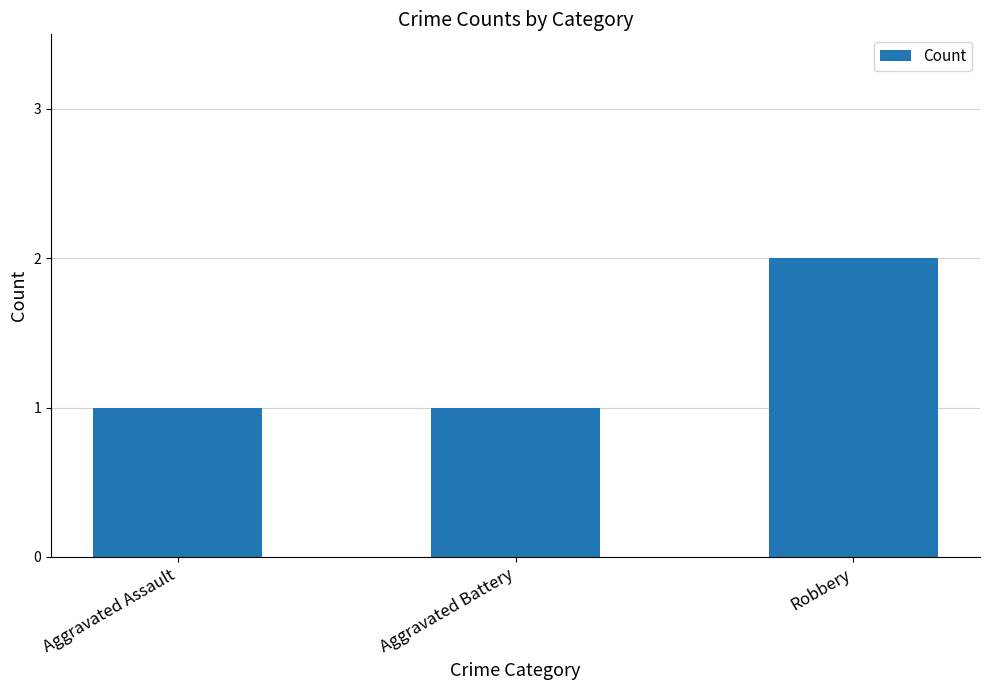

What is the sum of all values?

4